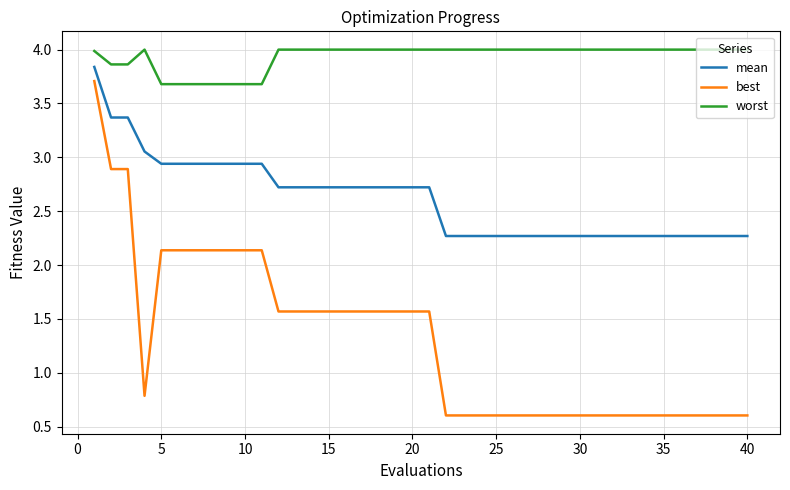

What are all the series names shown in the legend?

mean, best, worst